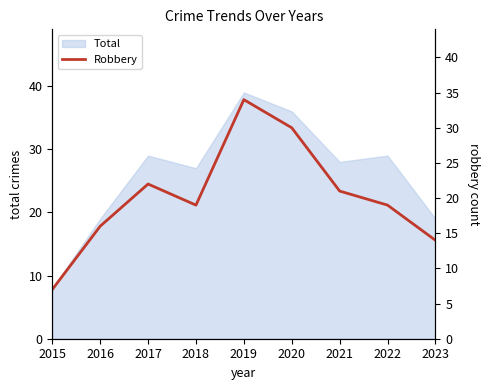

Reading left to right, what are all the values shown in this chart?

2015=7	2016=16	2017=22	2018=19	2019=34	2020=30	2021=21	2022=19	2023=14